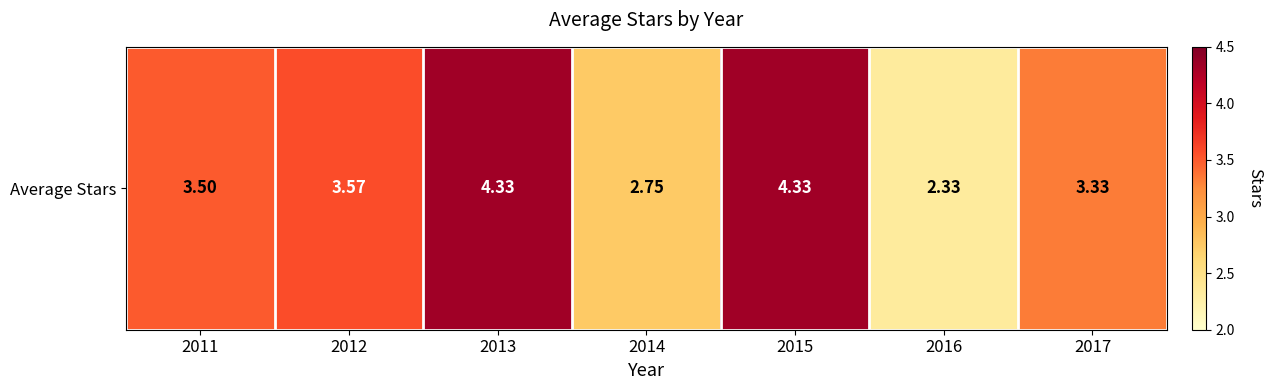

Reading right to left, list all the values displayed in this chart.

2017=3.3	2016=2.3	2015=4.3	2014=2.8	2013=4.3	2012=3.6	2011=3.5